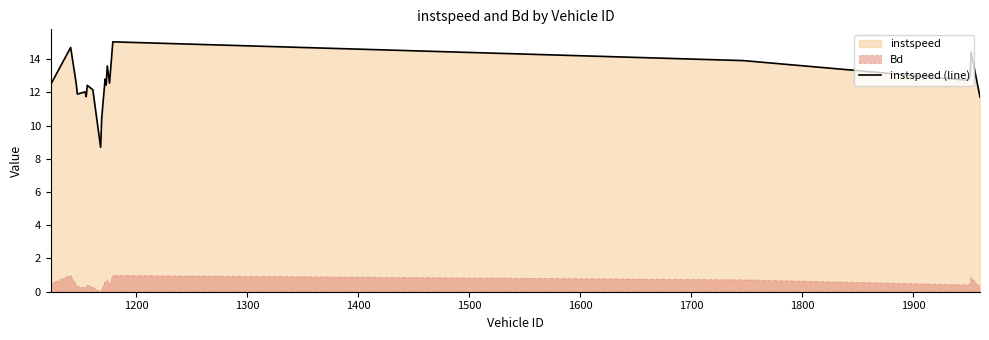

Count the number of values greater than 12.

15